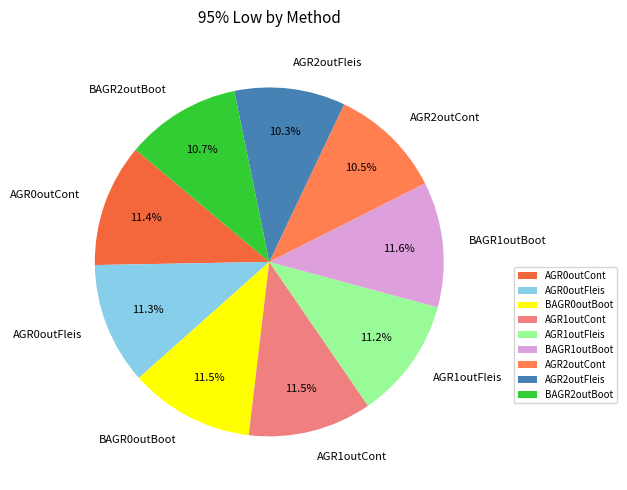

What is the total percentage of AGR1outFleis and AGR0outCont?

22.6%